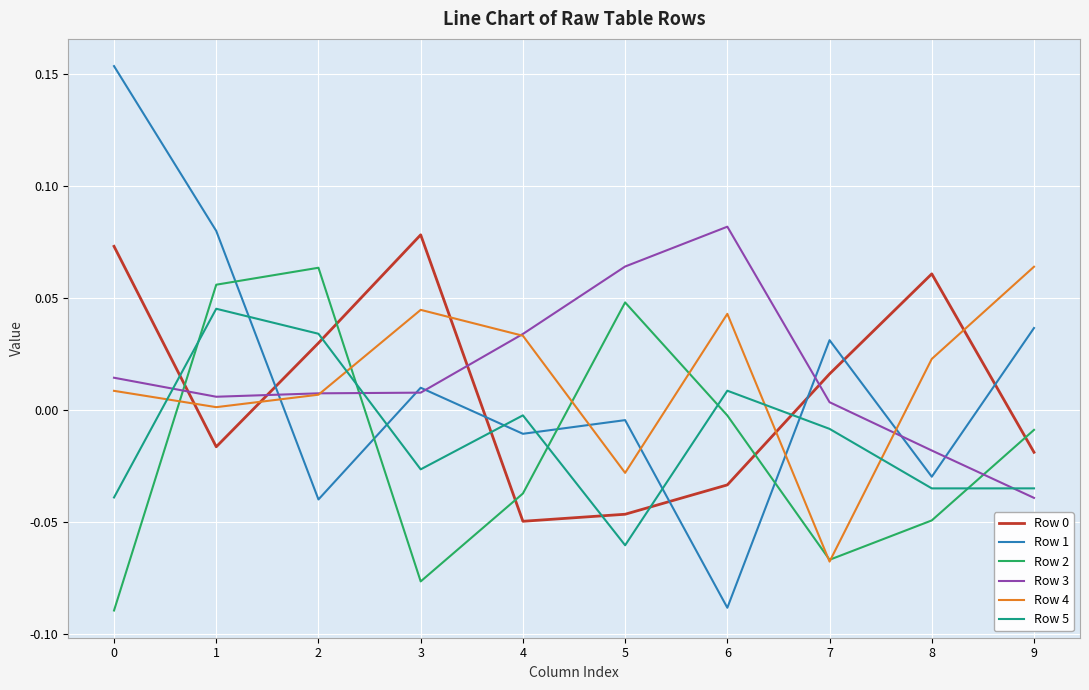

Which category has the highest value in the Row 4 series?

9